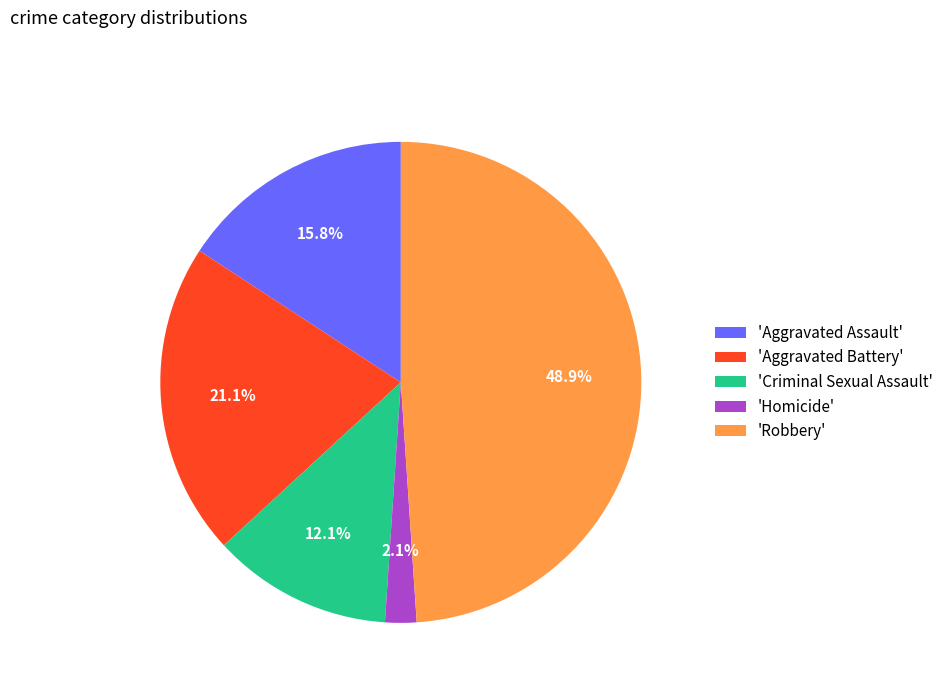

Does any single category account for the majority?

No